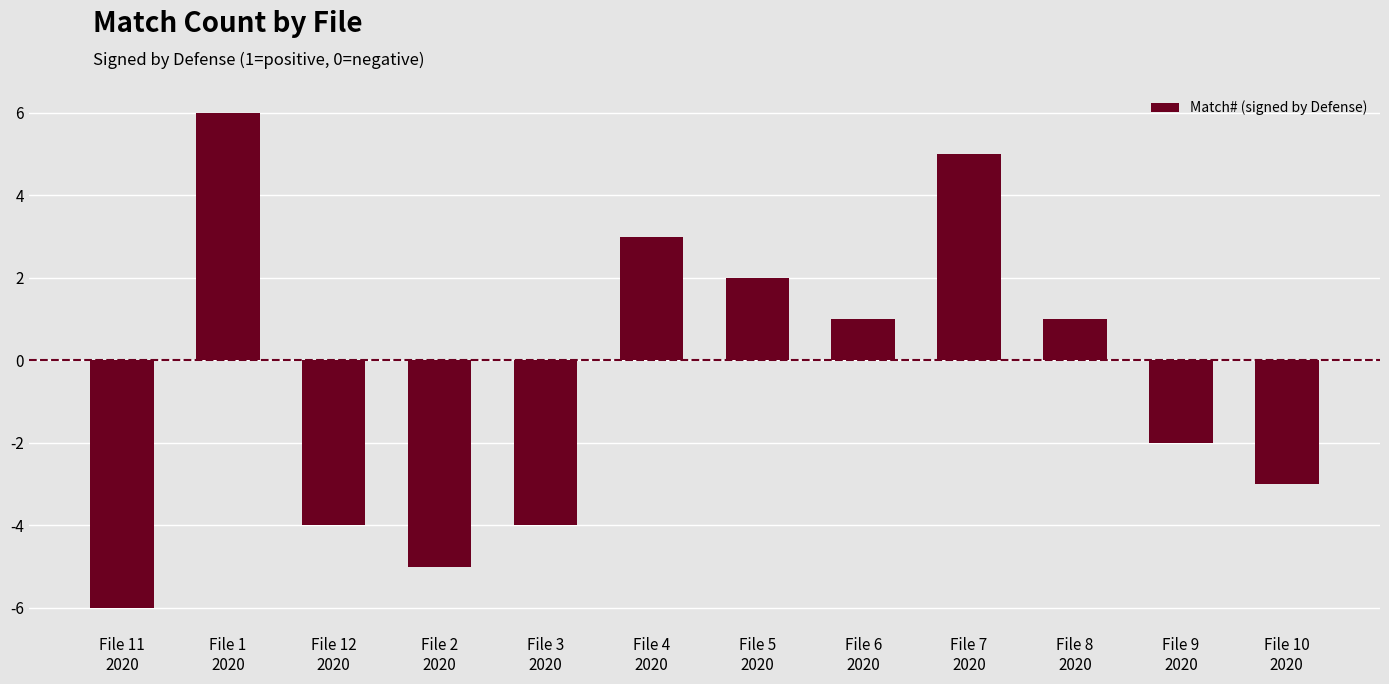

Are the bars grouped side by side (vs. stacked)?

No